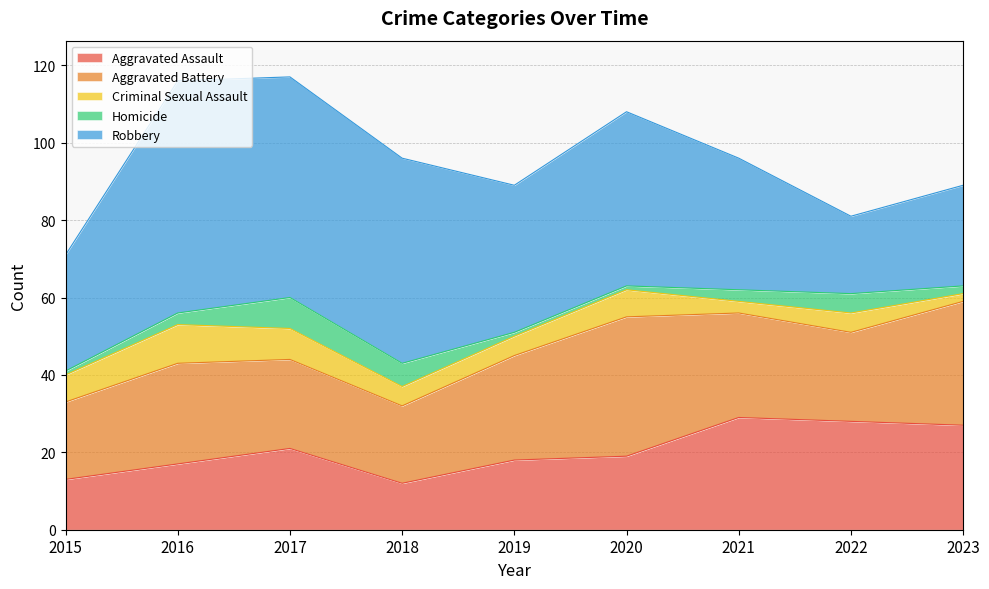

How many lines are shown in the chart?

5